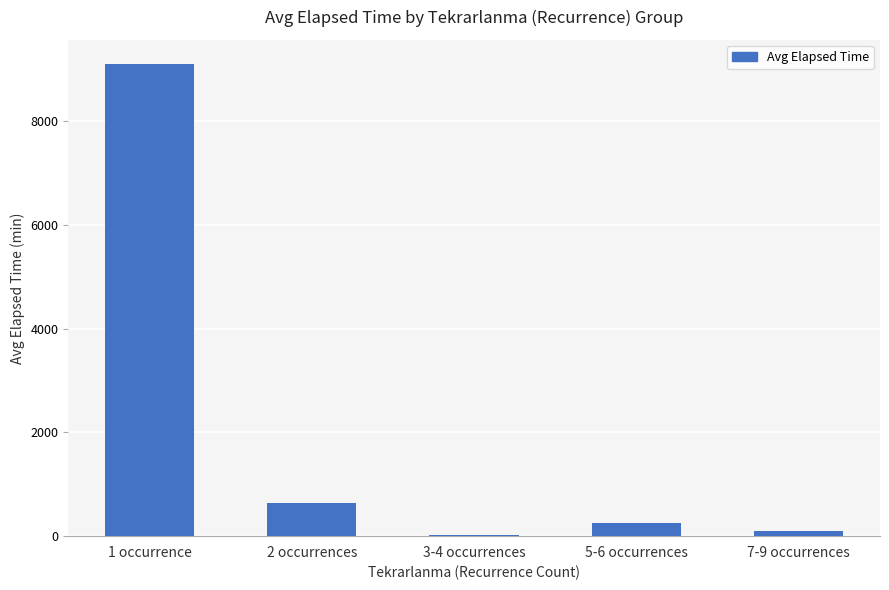

How many categories are shown in the chart?

5